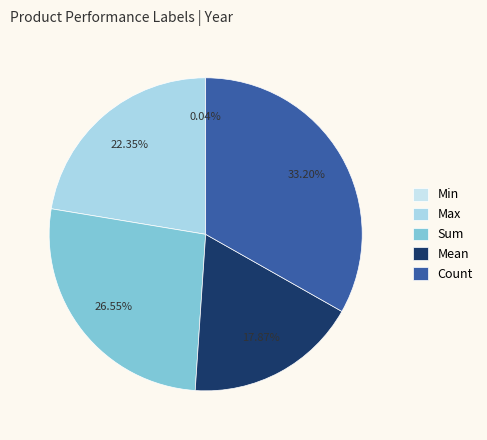

To the nearest percent, what is the difference between the largest and smallest slice percentages?

33%